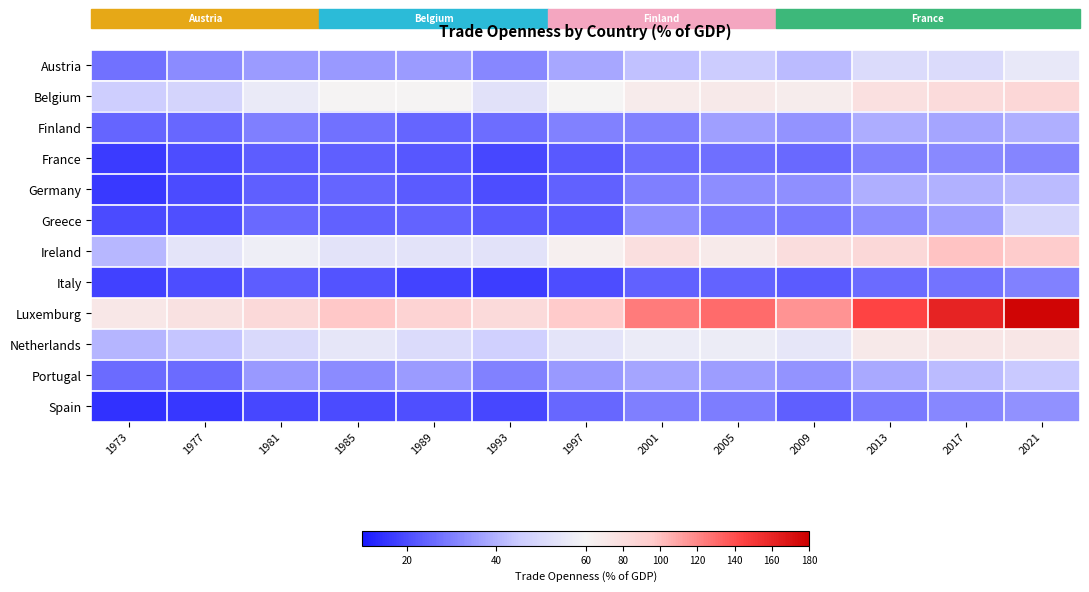

Reading left to right, extract all data points from this chart.

Austria: 1973=27.5	1977=32.3	1981=35.4	1985=35.2	1989=35.5	1993=31.8	1997=37.8	2001=42.9	2005=45.4	2009=41.9	2013=50.6	2017=50.9	2021=55.3
Belgium: 1973=46.1	1977=48.2	1981=56.2	1985=61.4	1989=61.4	1993=52.9	1997=60.9	2001=68.0	2005=70.2	2009=66.6	2013=78.5	2017=82.1	2021=85.8
Finland: 1973=24.9	1977=25.5	1981=30.3	1985=27.3	1989=24.9	1993=26.8	1997=30.4	2001=30.5	2005=36.3	2009=34.0	2013=39.1	2017=37.5	2021=39.5
France: 1973=16.9	1977=20.4	1981=23.4	1985=23.7	1989=22.3	1993=19.1	1997=22.5	2001=26.7	2005=26.9	2009=25.6	2013=30.4	2017=32.0	2021=31.4
Germany: 1973=16.4	1977=20.1	1981=24.1	1985=25.0	1989=22.9	1993=20.3	1997=24.3	2001=30.2	2005=32.9	2009=33.1	2013=39.7	2017=40.1	2021=41.7
Greece: 1973=20.1	1977=20.7	1981=25.8	1985=24.2	1989=24.8	1993=23.0	1997=23.1	2001=33.4	2005=29.6	2009=28.8	2013=32.7	2017=36.5	2021=48.6
Ireland: 1973=41.2	1977=53.8	1981=57.6	1985=53.7	1989=53.5	1993=53.2	1997=65.1	2001=79.6	2005=68.7	2009=80.0	2013=85.2	2017=99.0	2021=95.0
Italy: 1973=18.0	1977=20.4	1981=23.6	1985=21.5	1989=18.5	1993=17.4	1997=20.4	2001=24.4	2005=24.7	2009=23.0	2013=26.2	2017=27.9	2021=30.4
Luxemburg: 1973=71.9	1977=77.6	1981=84.0	1985=97.0	1989=89.2	1993=82.5	1997=95.9	2001=124.6	2005=130.2	2009=115.6	2013=144.2	2017=161.1	2021=176.7
Netherlands: 1973=40.8	1977=43.7	1981=50.0	1985=54.6	1989=51.0	1993=46.3	1997=54.0	2001=56.7	2005=57.2	2009=54.6	2013=69.7	2017=72.6	2021=72.8
Portugal: 1973=26.3	1977=26.1	1981=35.2	1985=32.3	1989=35.4	1993=30.6	1997=35.1	2001=37.6	2005=35.9	2009=34.2	2013=38.5	2017=41.7	2021=44.5
Spain: 1973=14.8	1977=15.9	1981=19.1	1985=20.0	1989=20.8	1993=19.2	1997=25.5	2001=30.1	2005=29.8	2009=23.9	2013=29.0	2017=31.5	2021=33.5